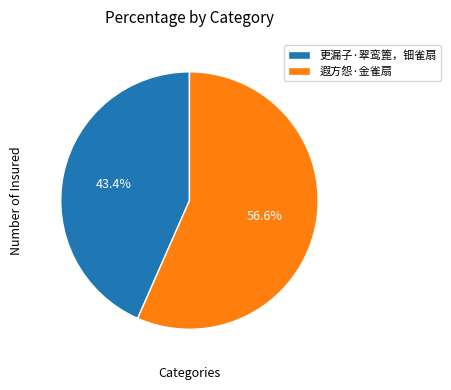

True or false: 遐方怨·金雀扇 accounts for 43% of the total.

False